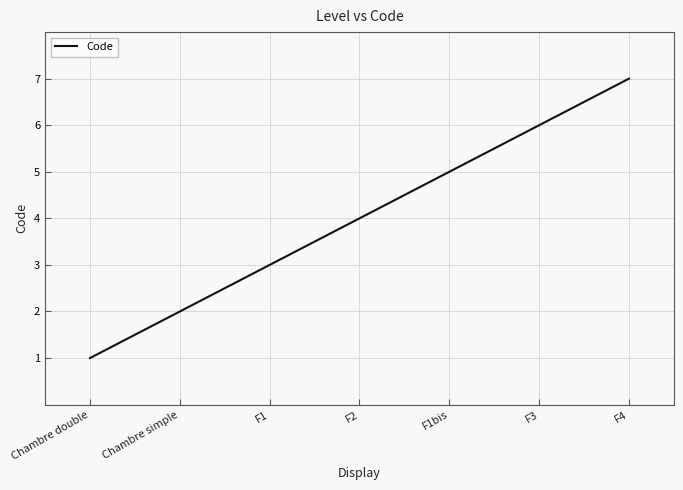

What is the difference between the second highest and minimum values?

5